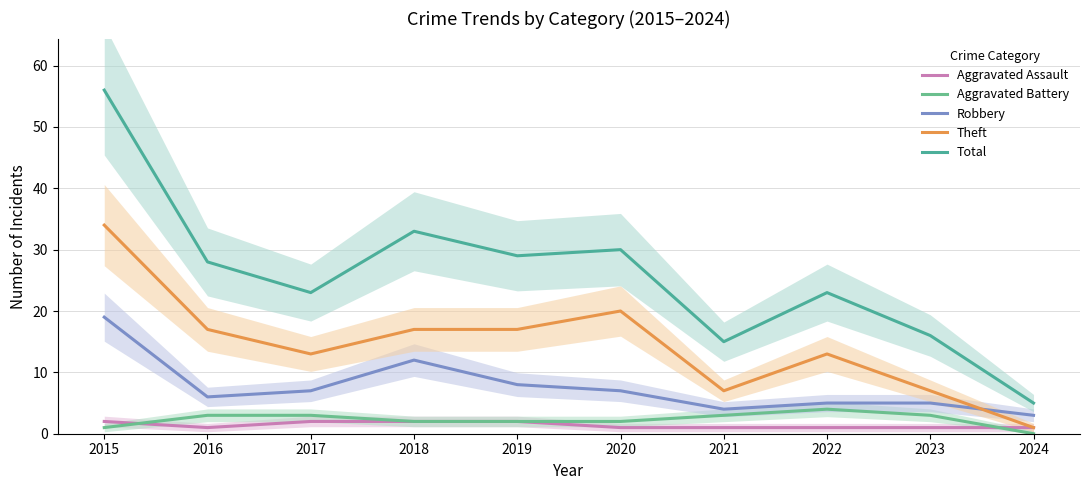

Read the Total value at 2017, to the nearest 10.

20